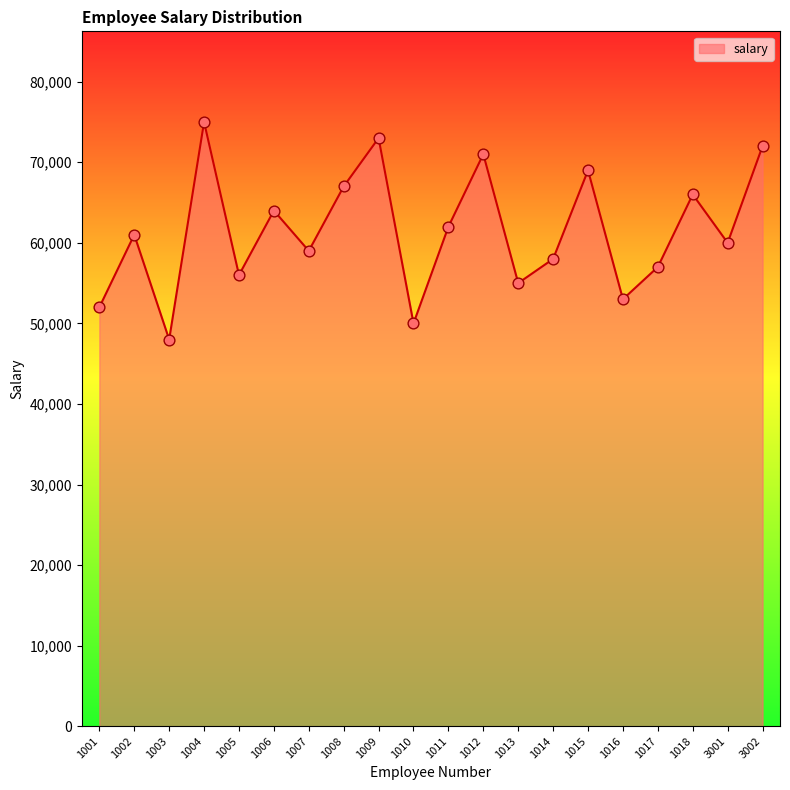

What is the change in value from 1007 to 1015?

+10000